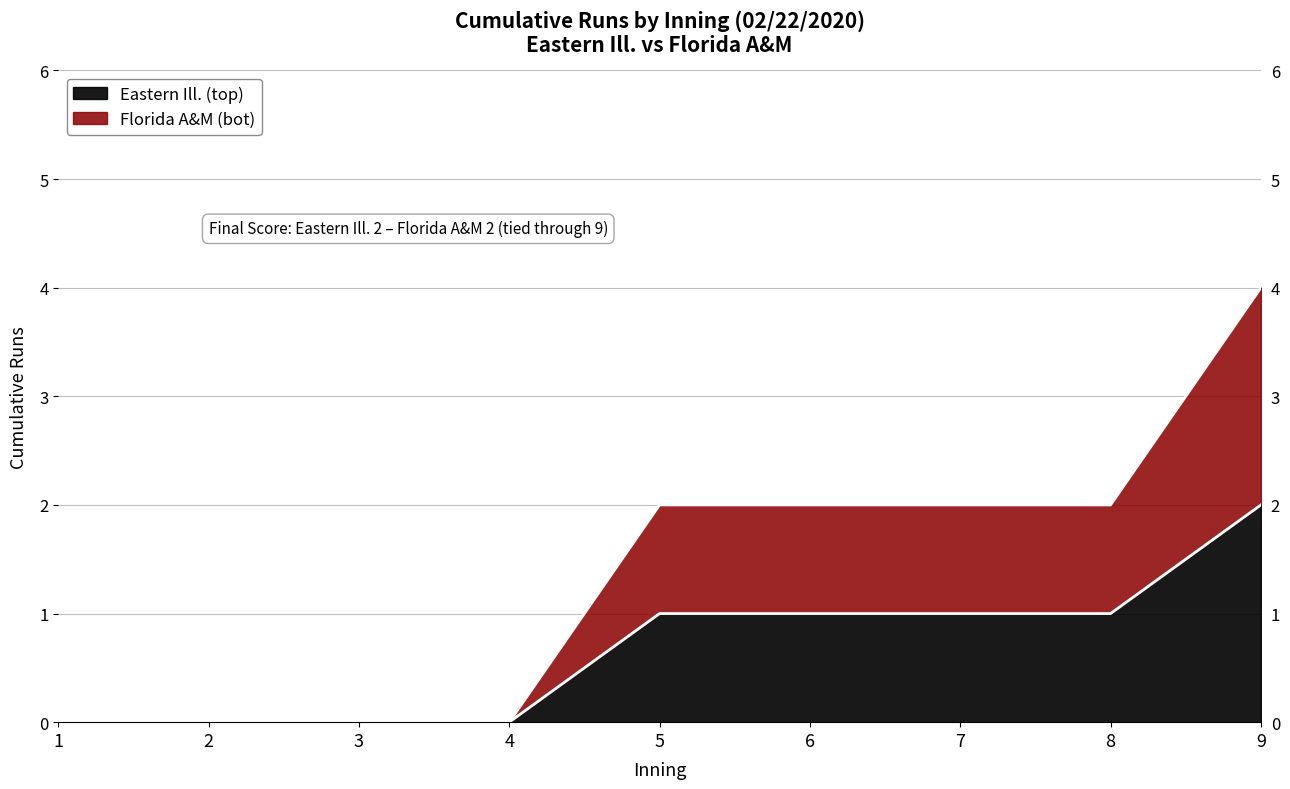

At 2, list the series in order from smallest to largest.

Eastern Ill. (top), Florida A&M (bot)